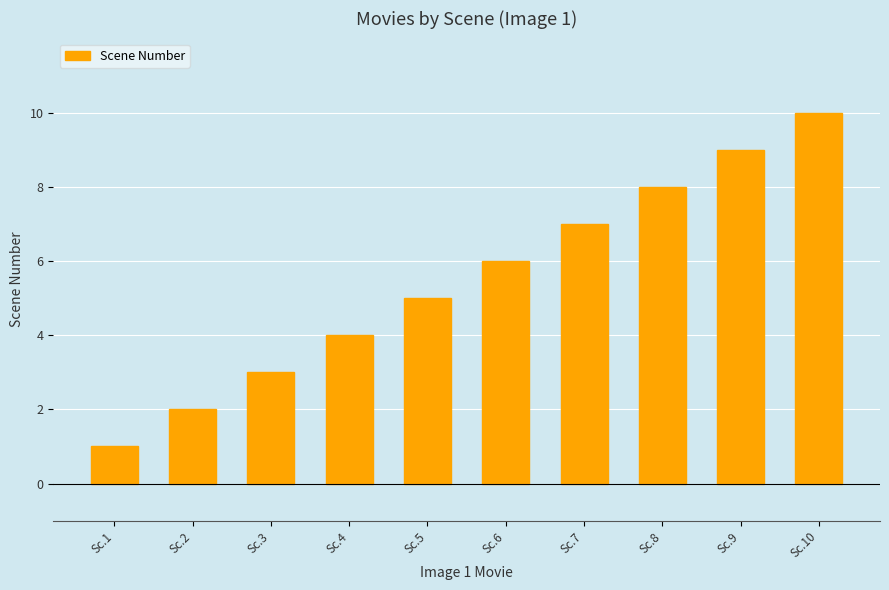

Which category has the highest value across all series?

Sc.10